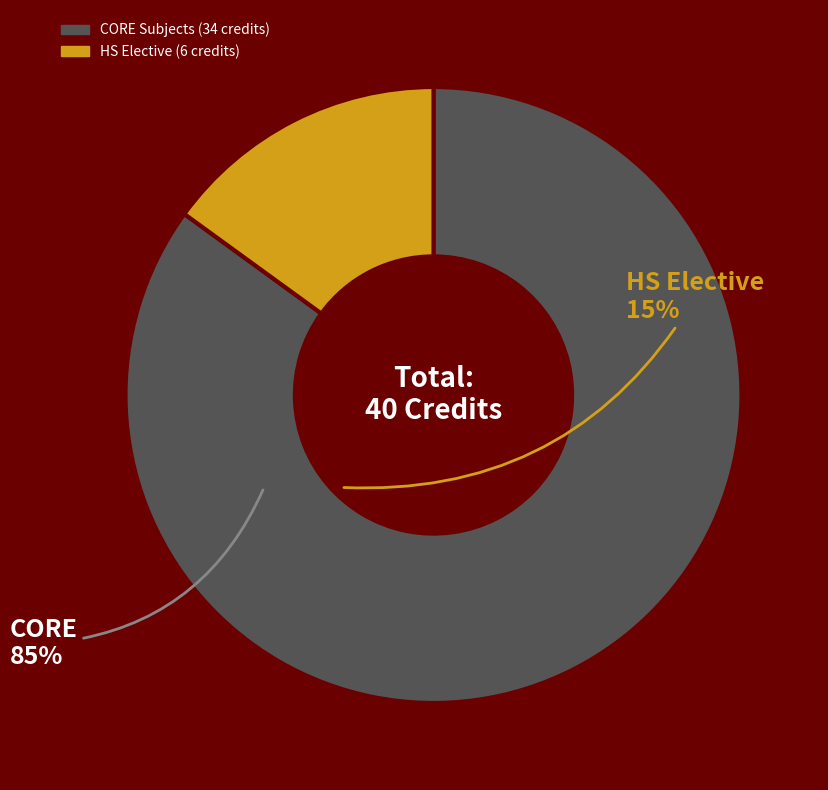

Is there any slice that represents more than half of the pie?

Yes